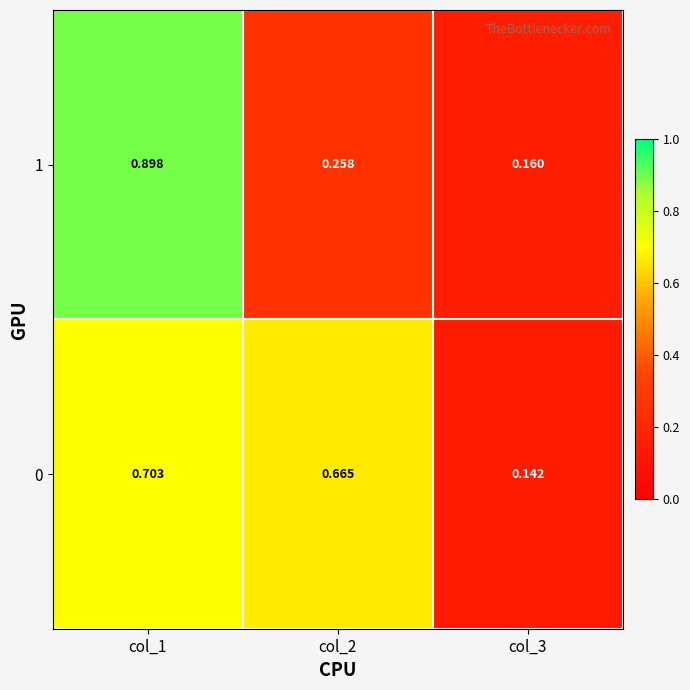

Is the value of 1 at col_1 greater than the value of 0 at col_2?

Yes